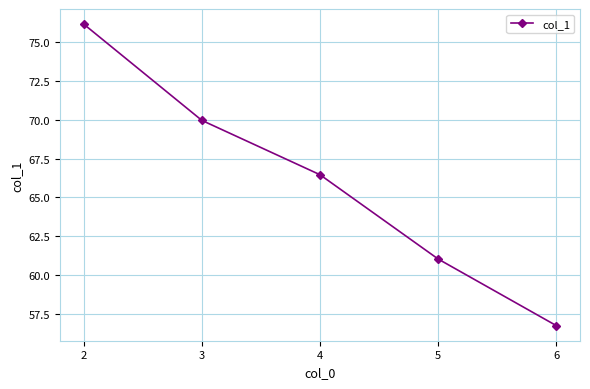

Rank the categories by value from lowest to highest.

6, 5, 4, 3, 2